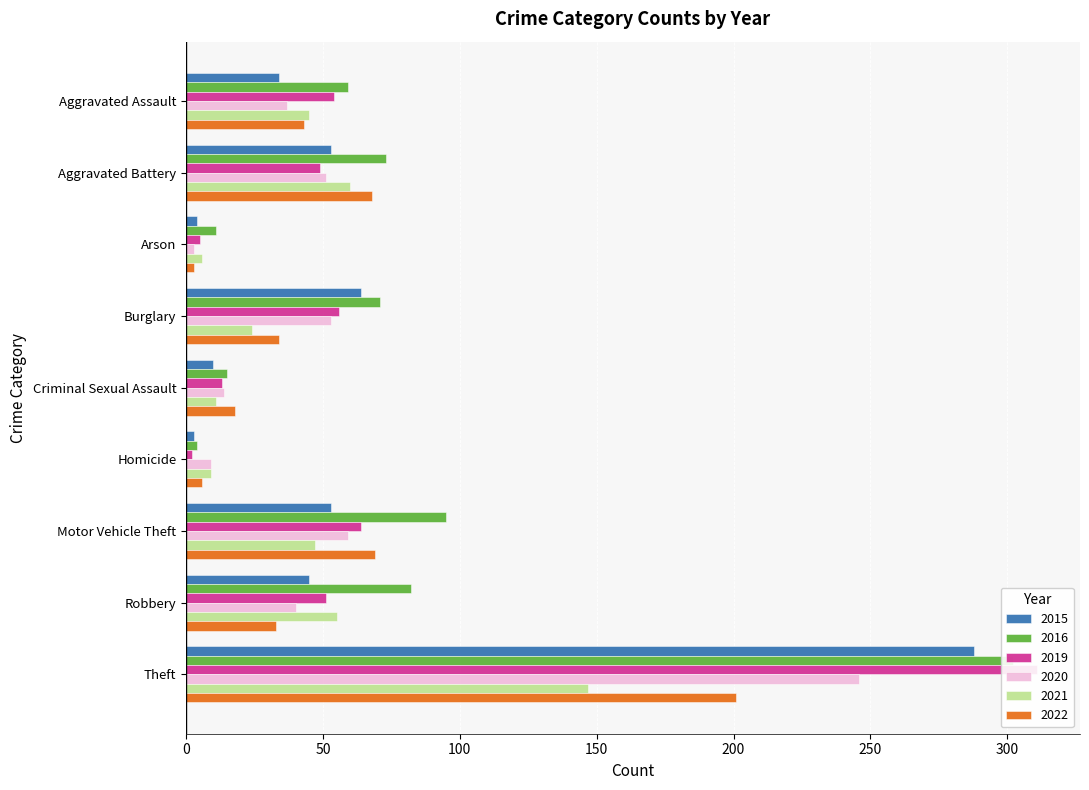

How many series are shown in this chart?

6